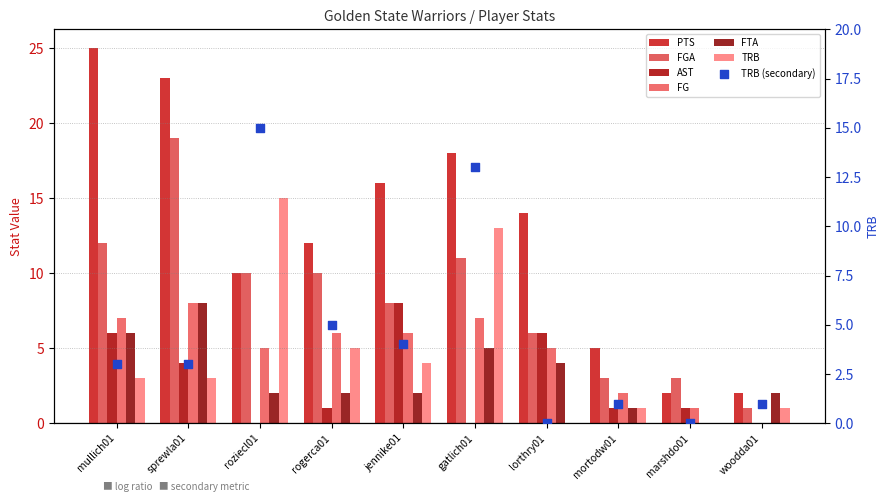

Which series contains the lowest Y value?

AST